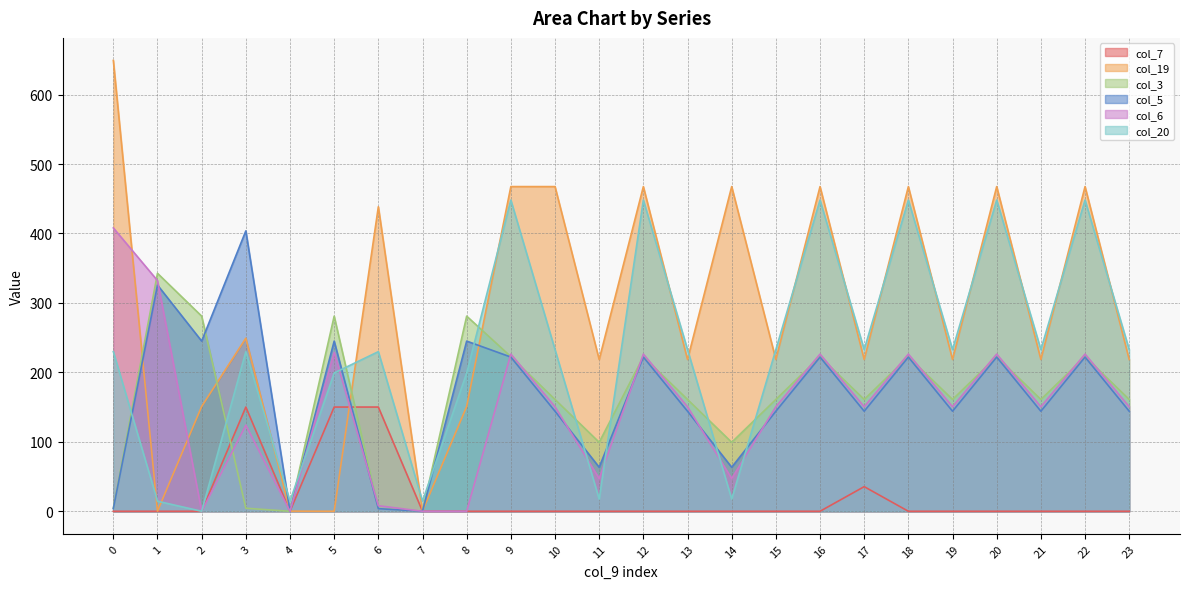

What is the difference between the second highest and minimum values in the col_5 series?

325.7